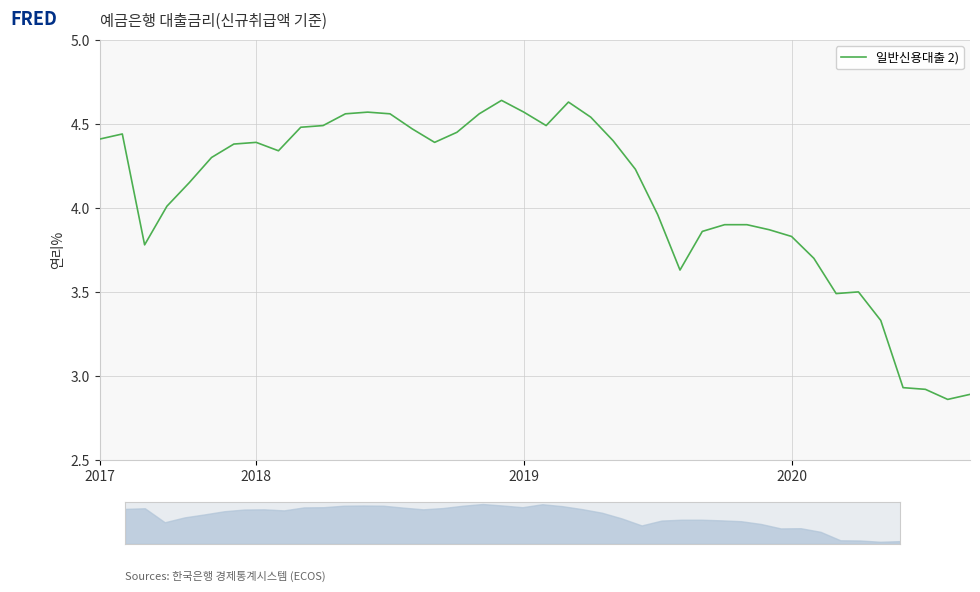

How many interior local valleys (lower than both neighbors) does the data have?

7